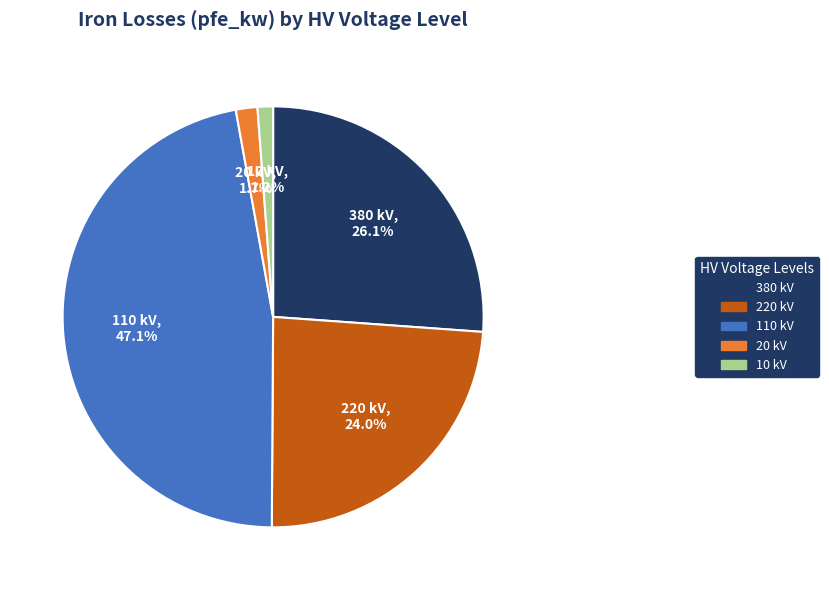

What is the largest slice in the pie chart?

110